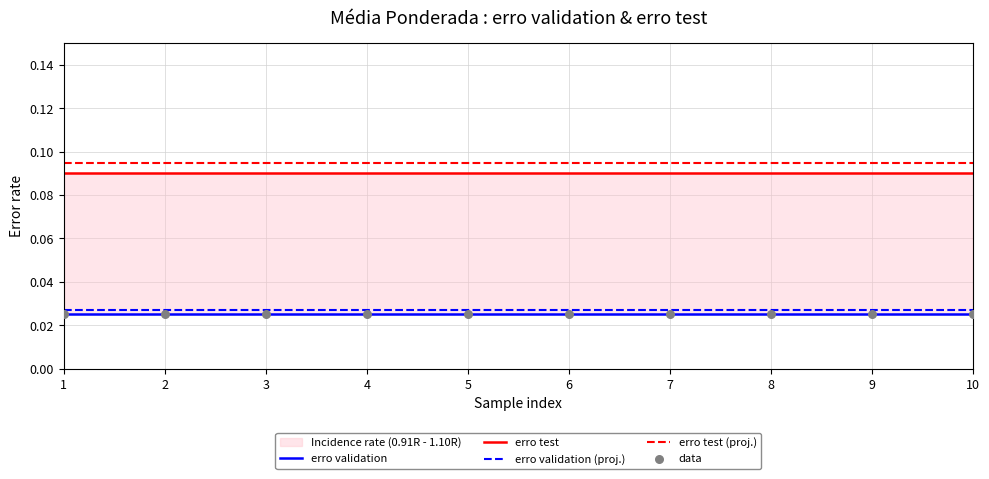

Which series has the largest Y range (max minus min)?

erro validation